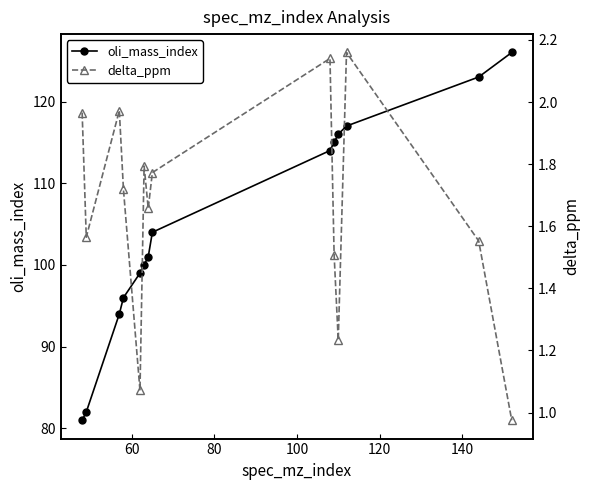

Reading right to left, extract all data points from this chart.

oli_mass_index: 126.0	123.0	117.0	116.0	115.0	114.0	104.0	101.0	100.0	99.0	96.0	94.0	82.0	81.0
delta_ppm: 1.0	1.6	2.2	1.2	1.5	2.1	1.8	1.7	1.8	1.1	1.7	2.0	1.6	2.0